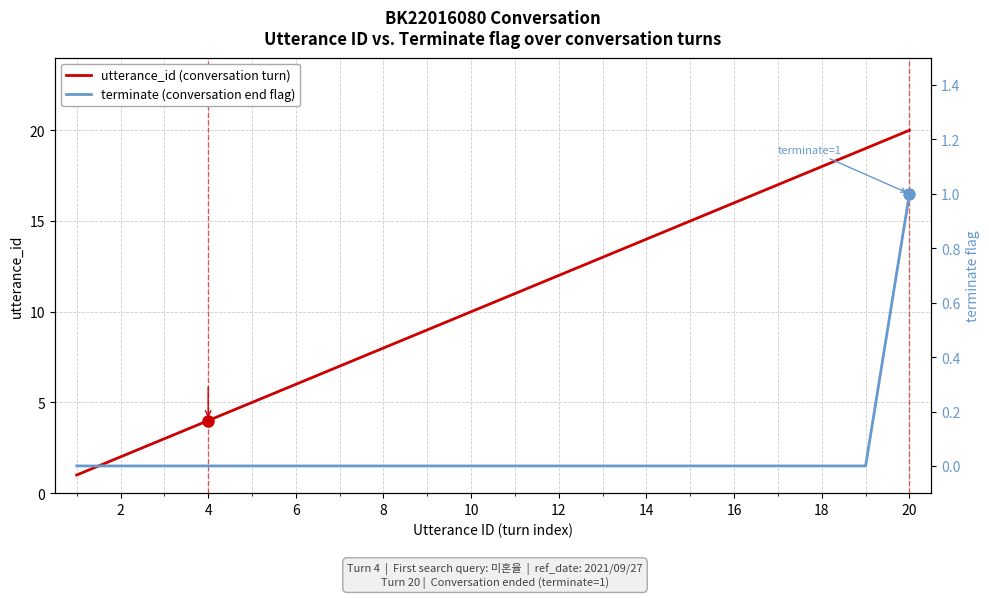

Is this an area chart (filled region under the line)?

No